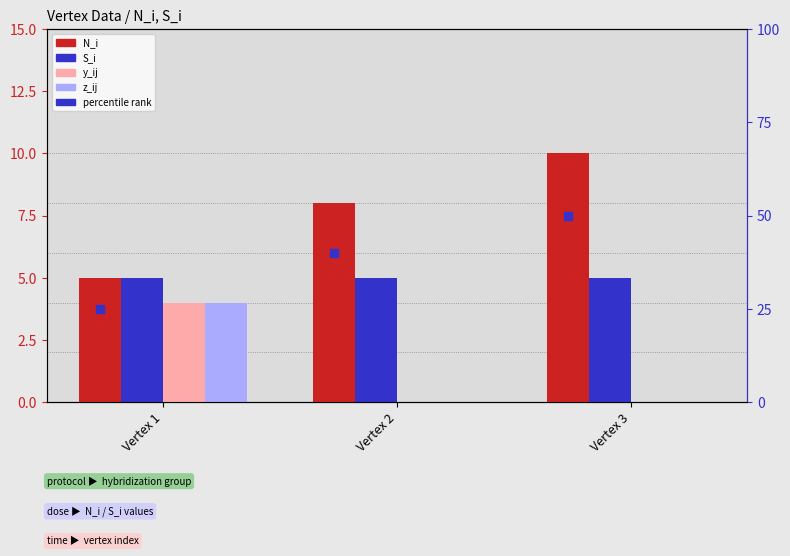

At which category is the sum across all series the highest?

Vertex 3